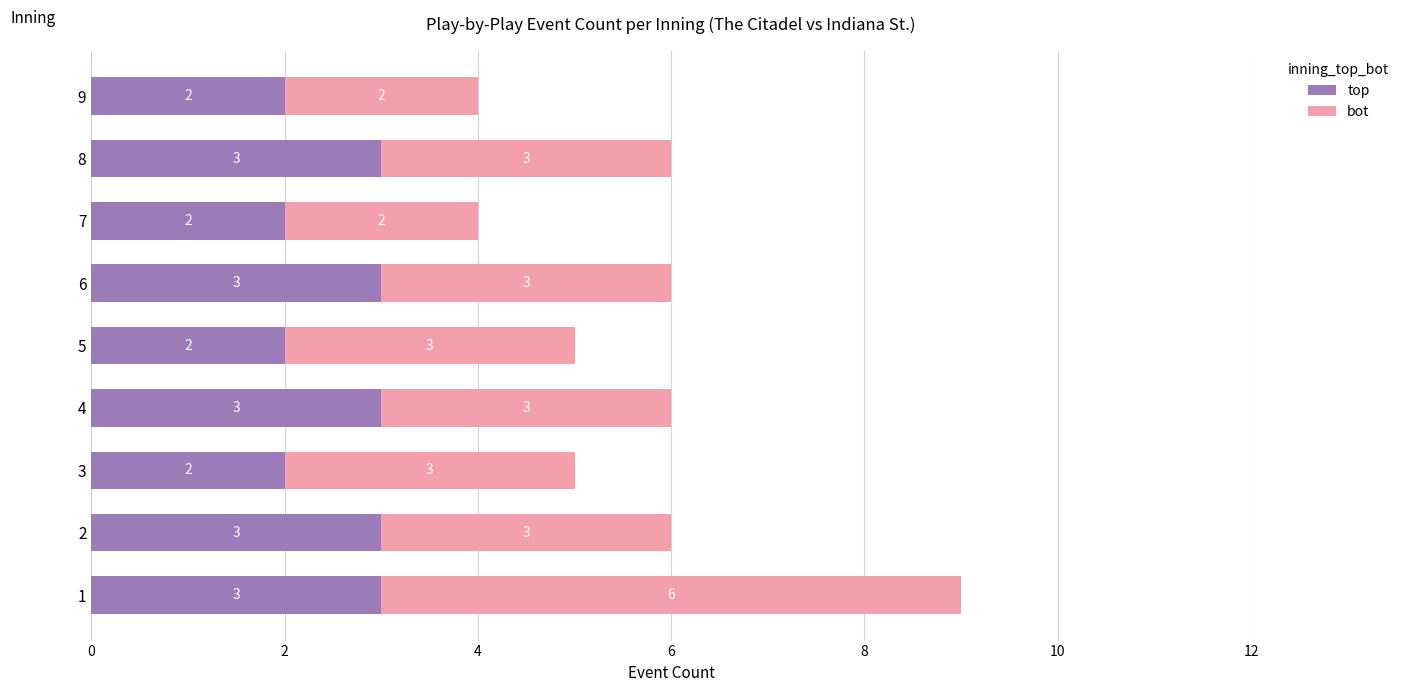

What is the sum of all top values?

23